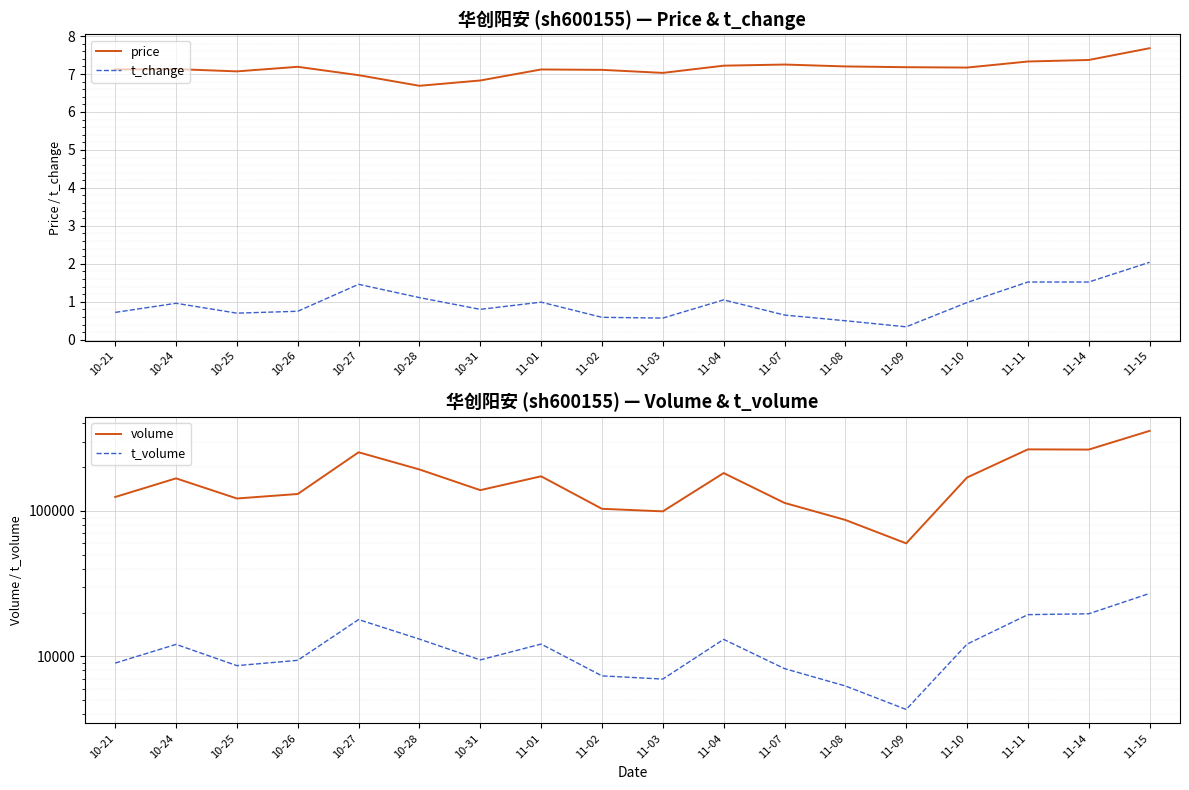

What is the average value of the t_change series?

1.0